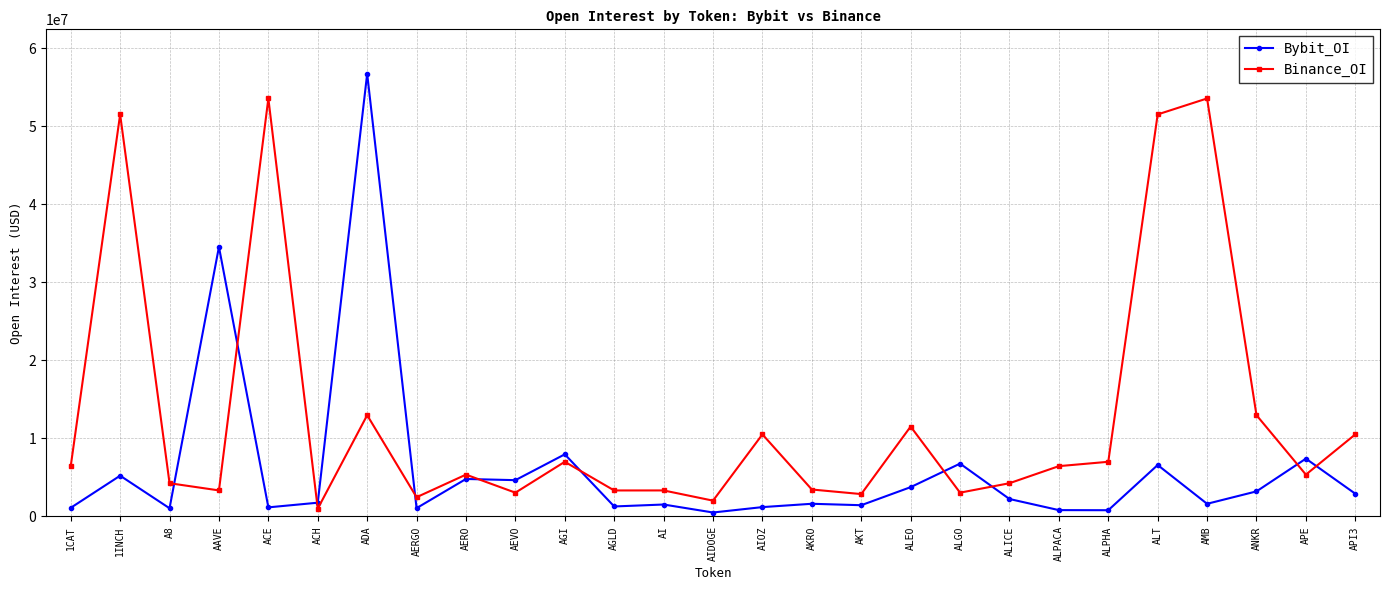

Count the number of data series in this chart.

2